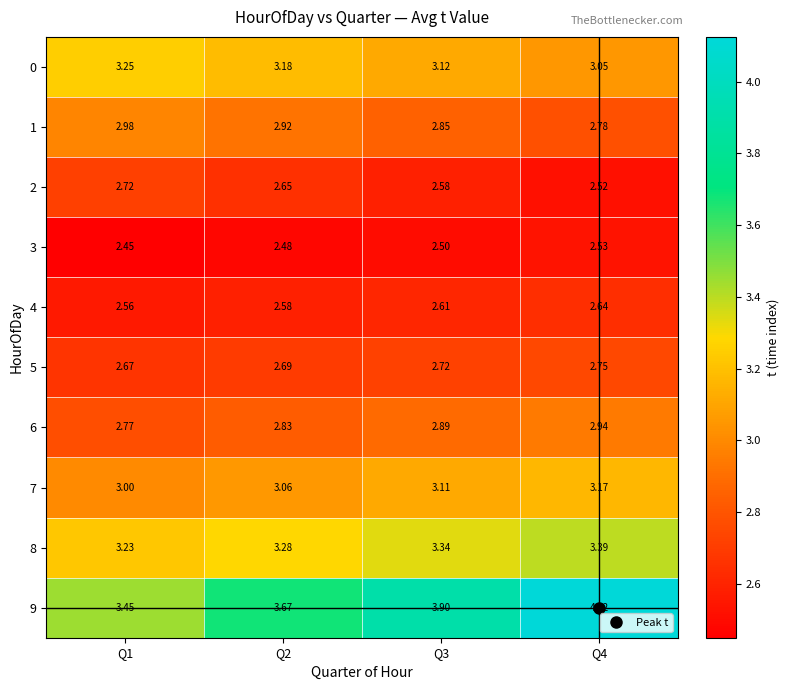

What is the difference between the highest and lowest values at Q2?

1.2